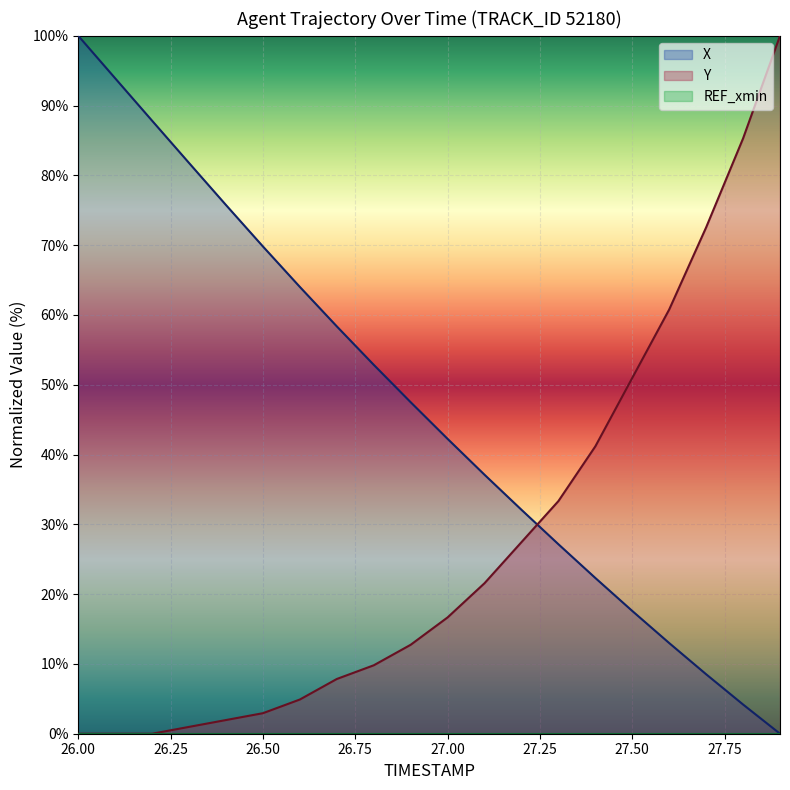

How many lines are shown in the chart?

3